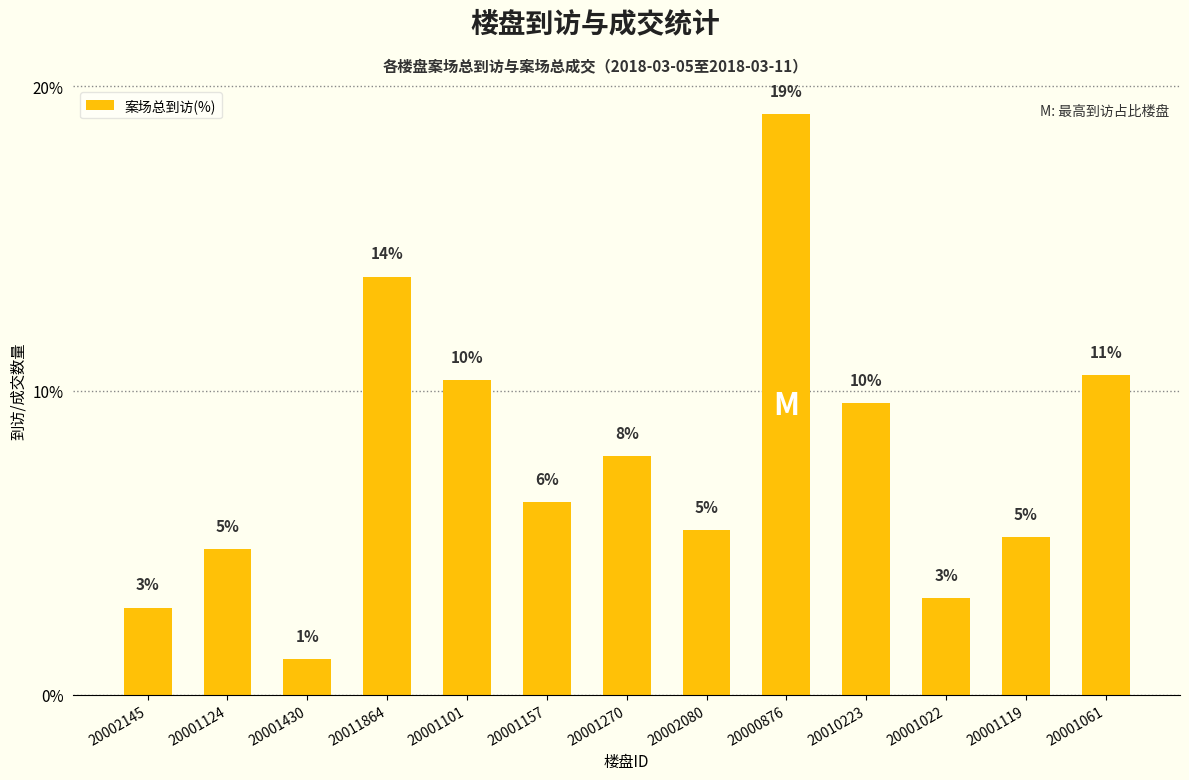

What is the label of the 10th bar from the left?

20010223